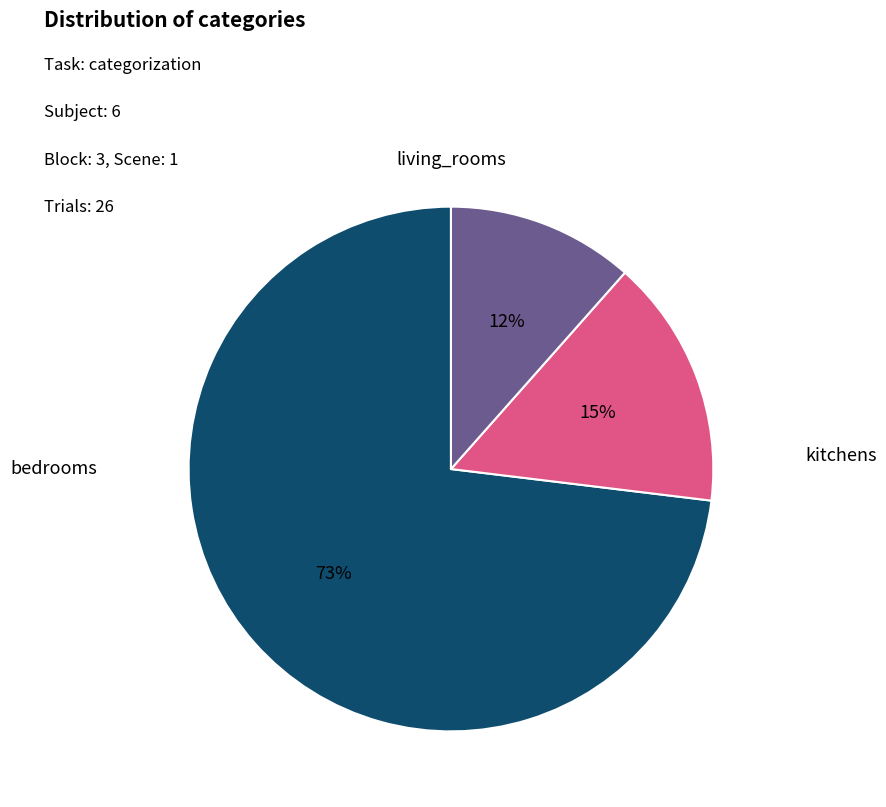

Is there any slice that represents more than half of the pie?

Yes